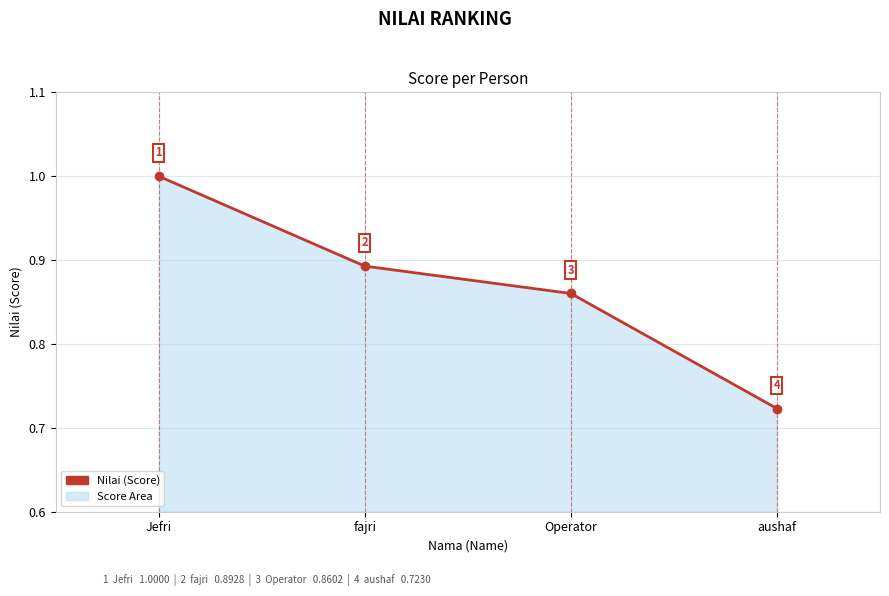

What is the label of the 2nd point from the left?

fajri